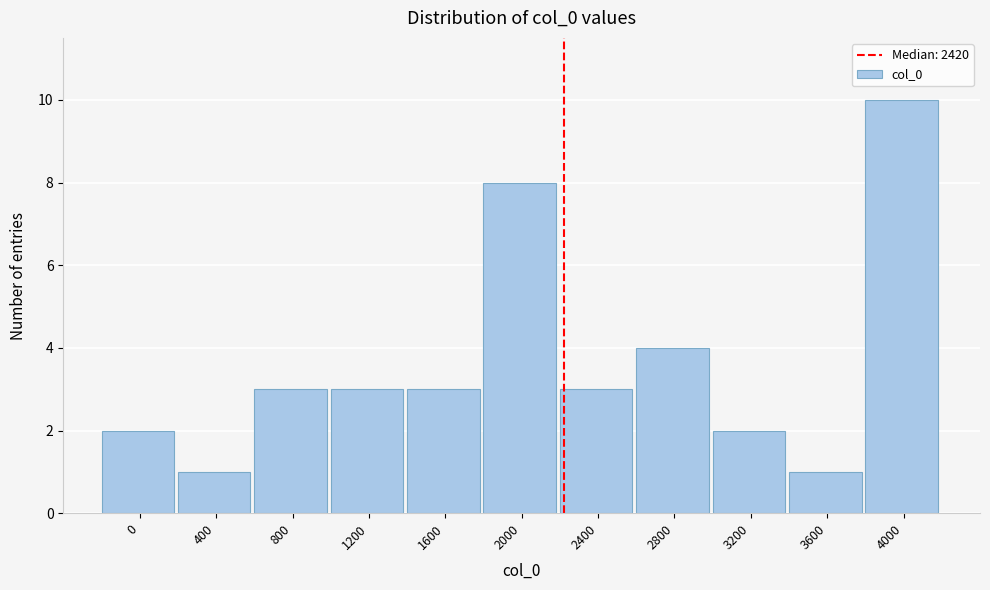

Reading left to right, what are all the values shown in this chart?

2	1	3	3	3	8	3	4	2	1	10